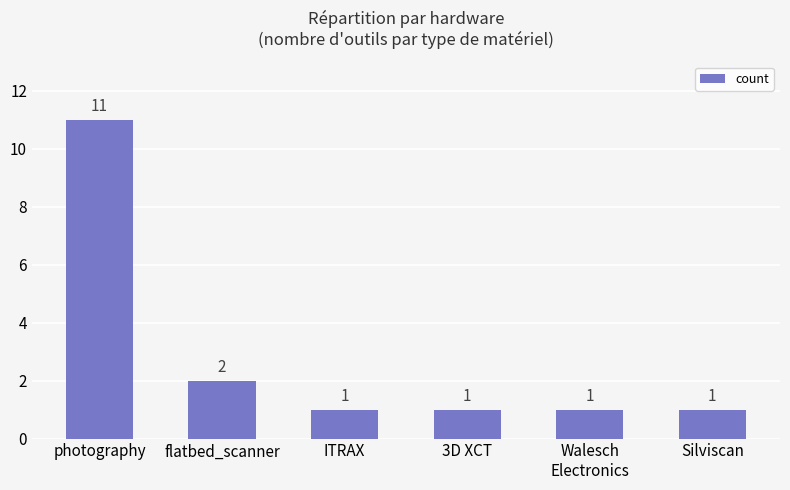

What is the label of the 1st bar from the right?

Silviscan